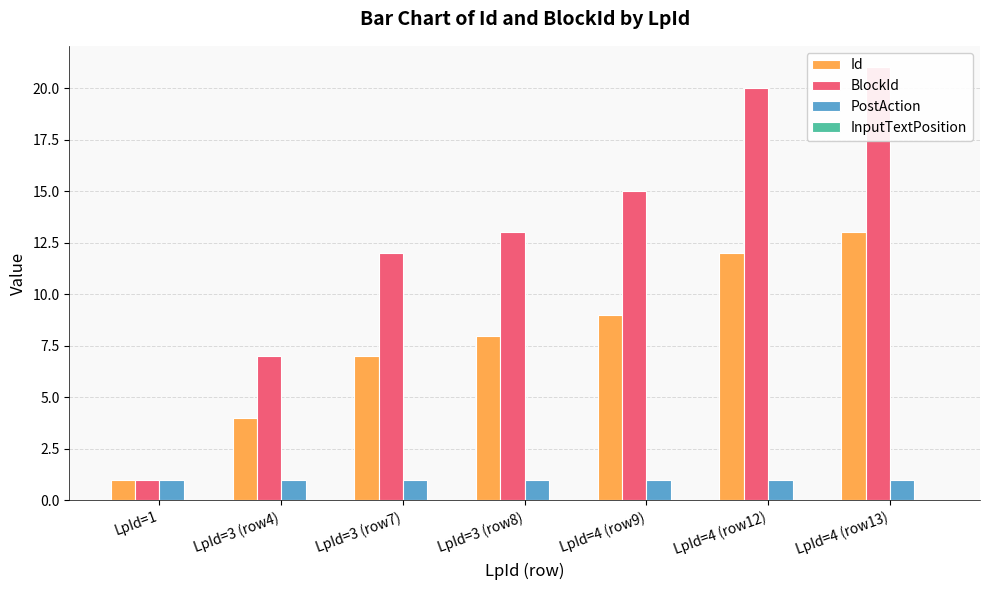

What are all the series names shown in the legend?

Id, BlockId, PostAction, InputTextPosition